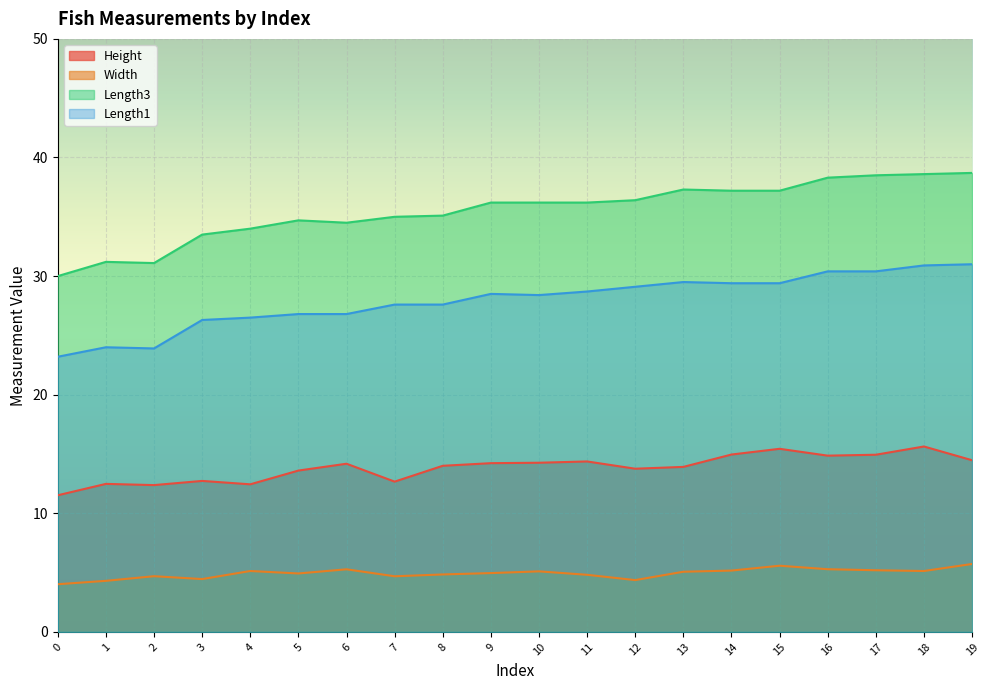

How many data points in Length1 are above 28?

11